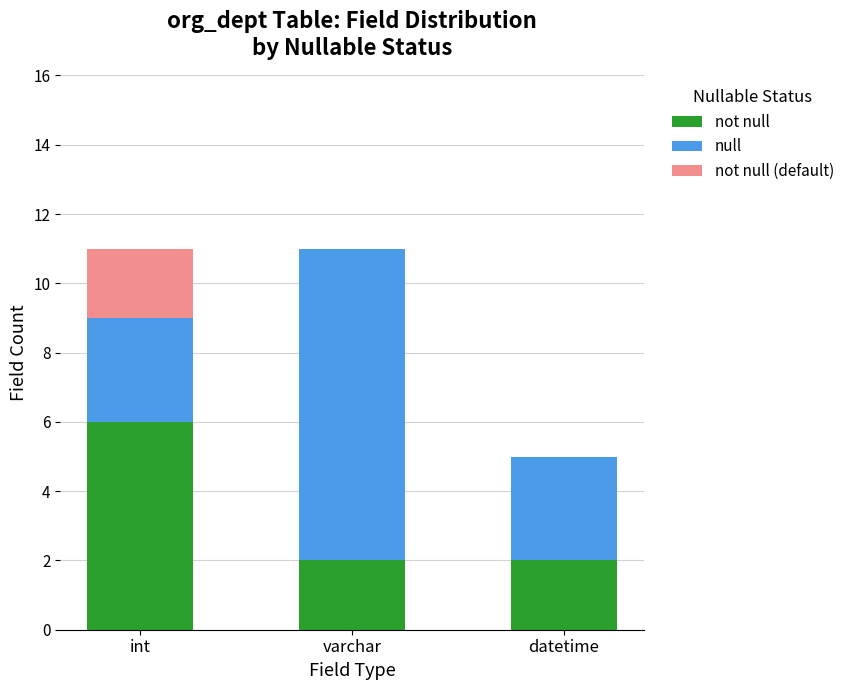

Are the bars horizontal?

No